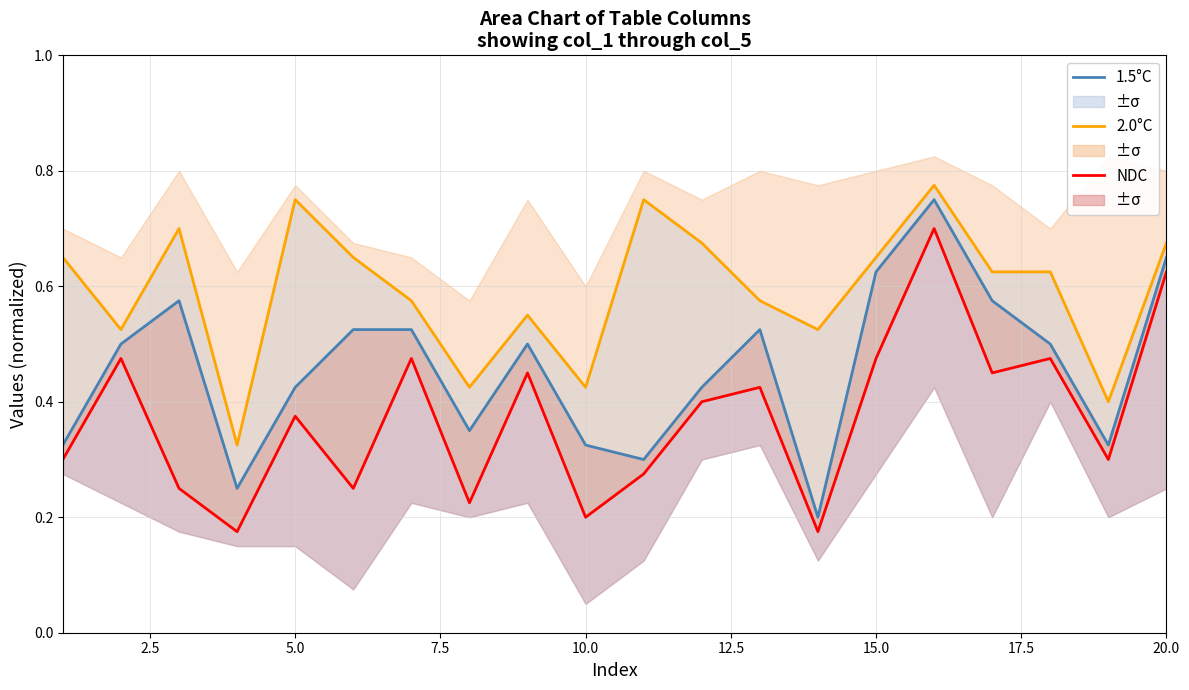

What is the value of the 1.5°C point at the 20th from the left?

0.7